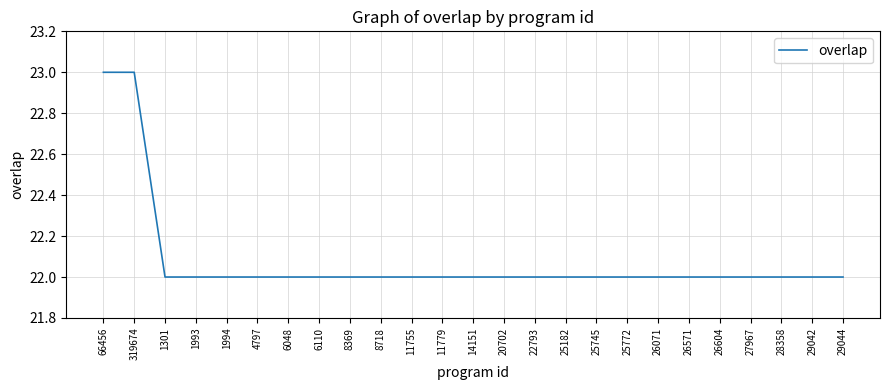

What is the minimum value shown in the chart?

22